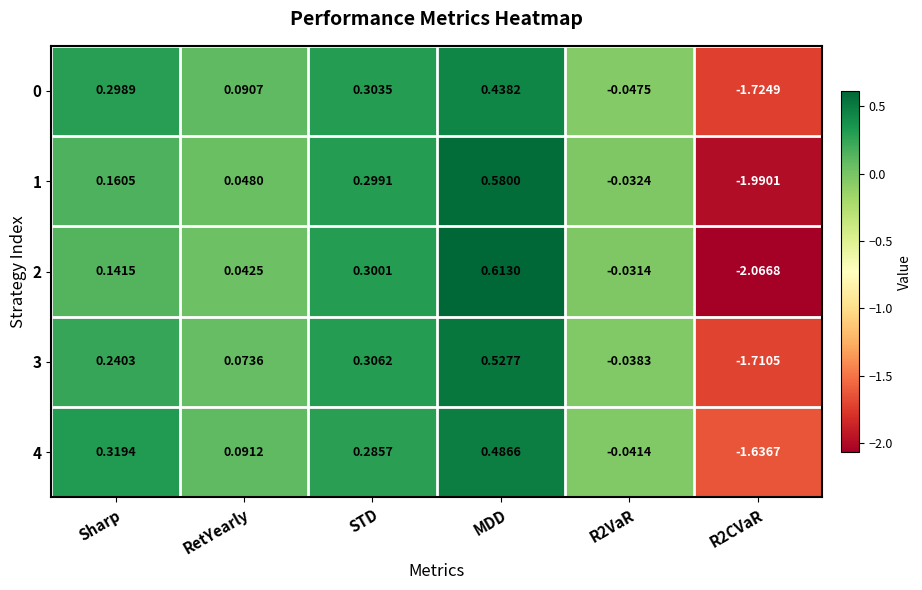

Where does the 2 series first go above 0?

Sharp